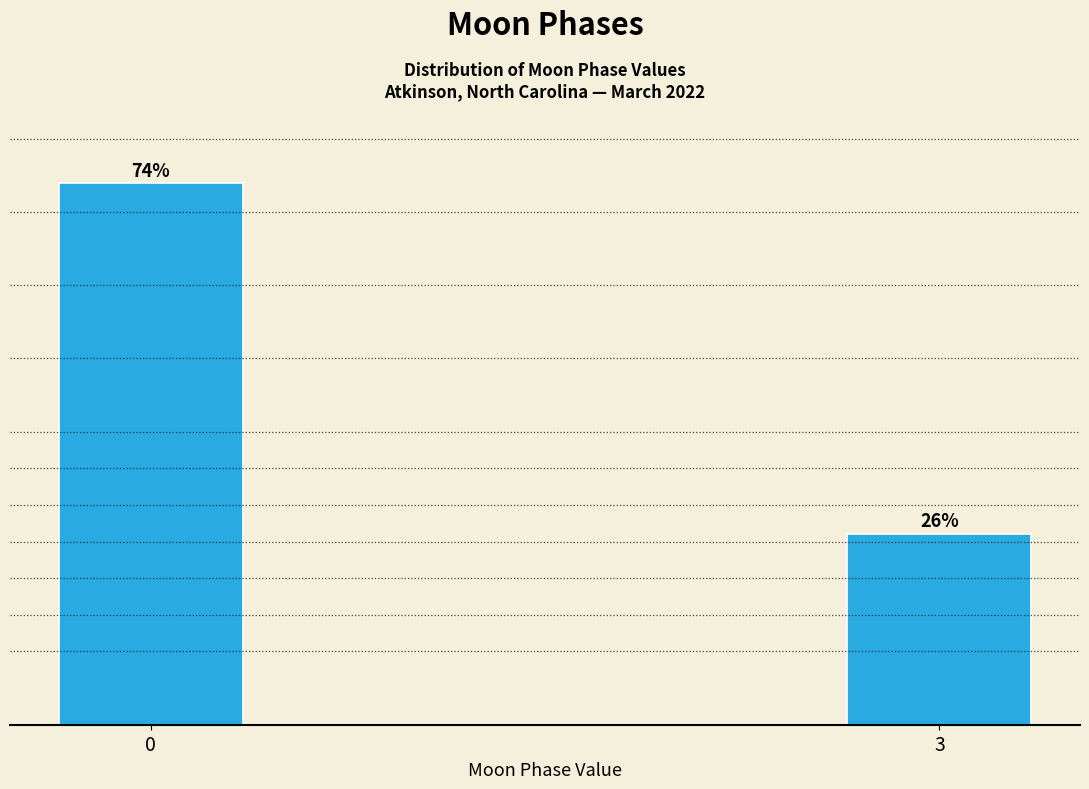

List the labels in order of value, smallest first.

3, 0